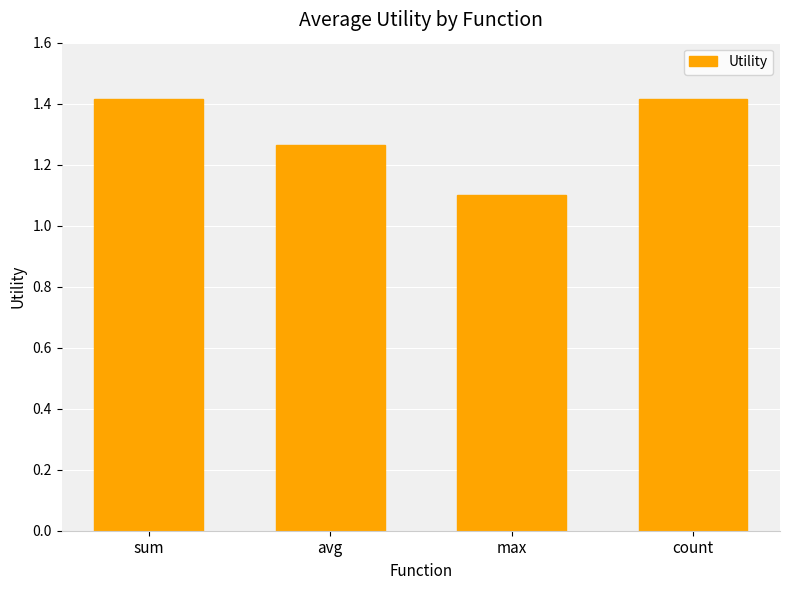

What is the difference between the maximum and minimum values?

0.3